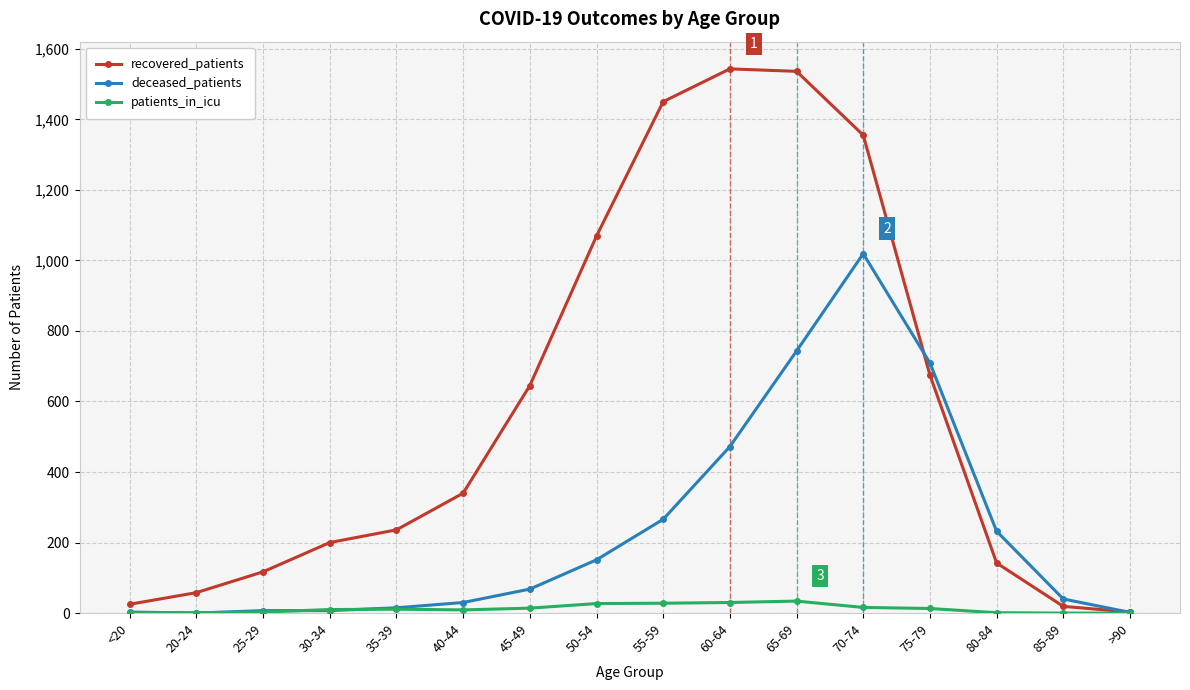

What position from the right is 20-24?

15